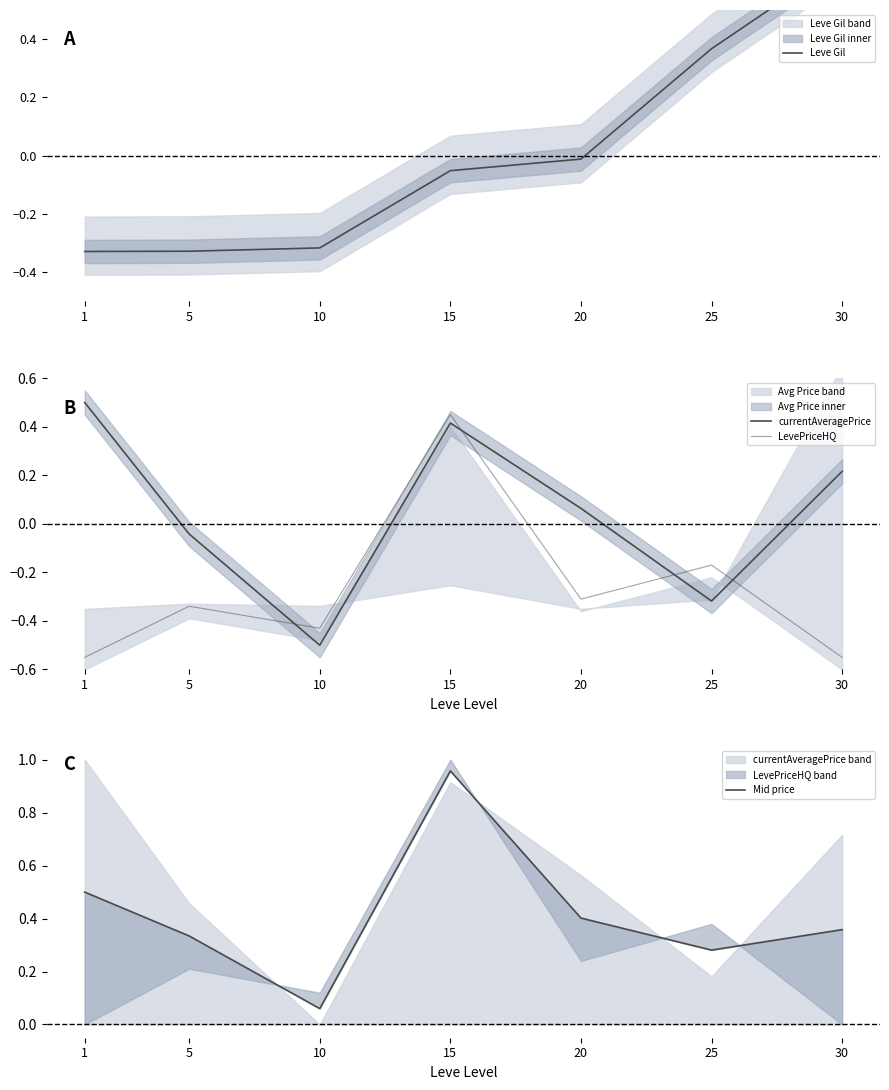

Reading left to right, transcribe all the data shown in this chart.

Leve Gil: -0.3	-0.3	-0.3	-0.1	-0.0	0.4	0.7
currentAveragePrice: 0.5	-0.0	-0.5	0.4	0.1	-0.3	0.2
LevePriceHQ: -0.5	-0.3	-0.4	0.5	-0.3	-0.2	-0.5
Mid price: 0.5	0.3	0.1	1.0	0.4	0.3	0.4